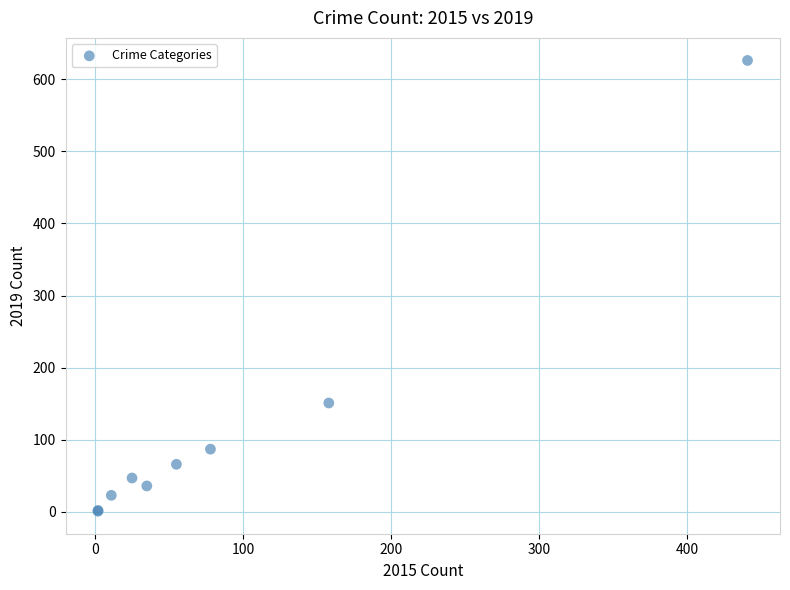

What Y value in the scatter plot is closest to 313?

151